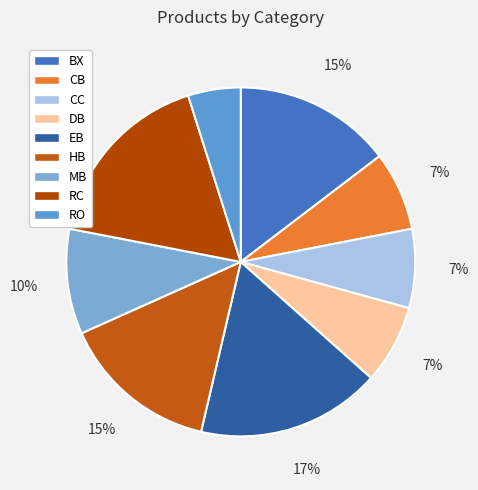

To the nearest percent, what is the combined percentage of RC and DB?

24%